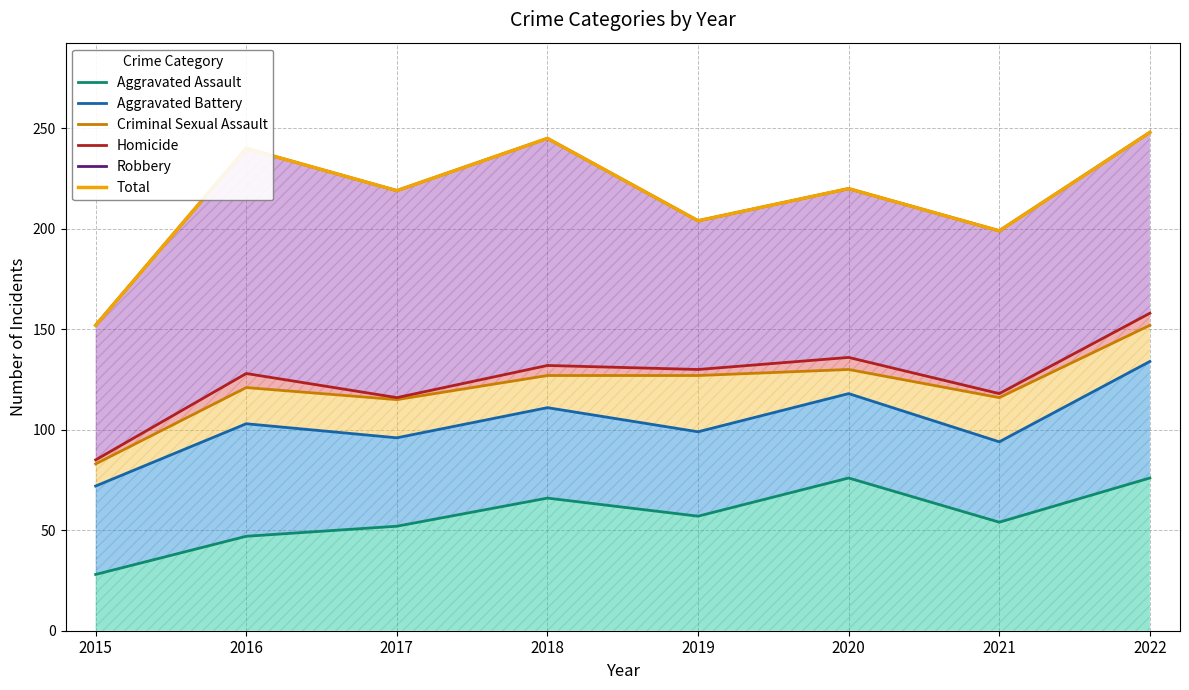

Which series has the widest spread of values?

Robbery